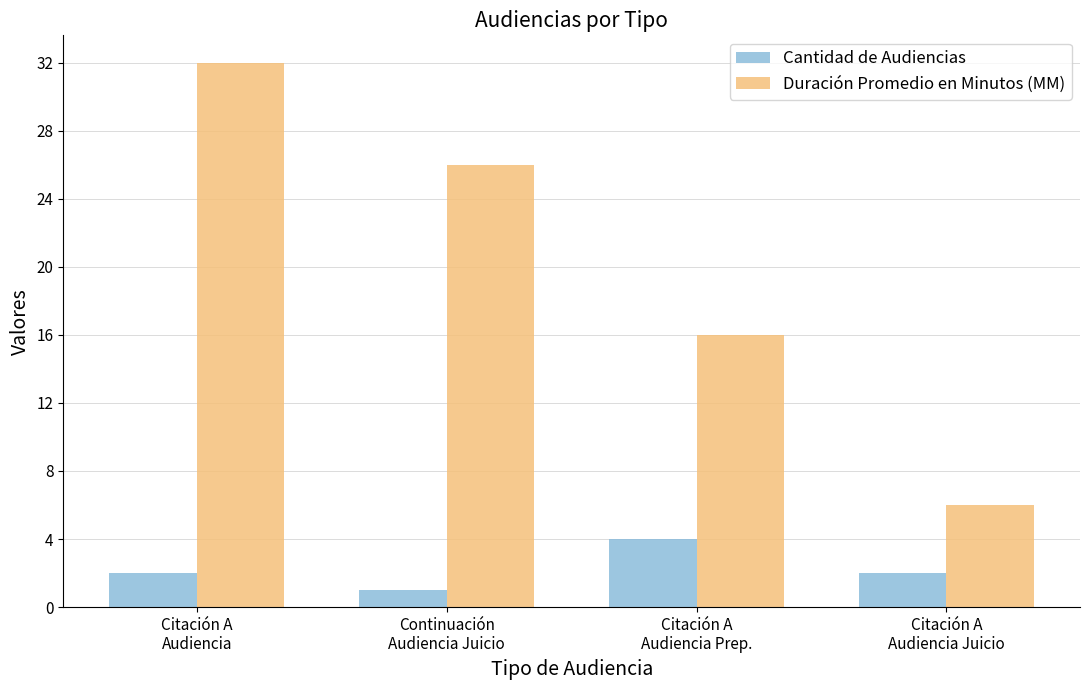

Which series has the widest spread of values?

Duración Promedio en Minutos (MM)